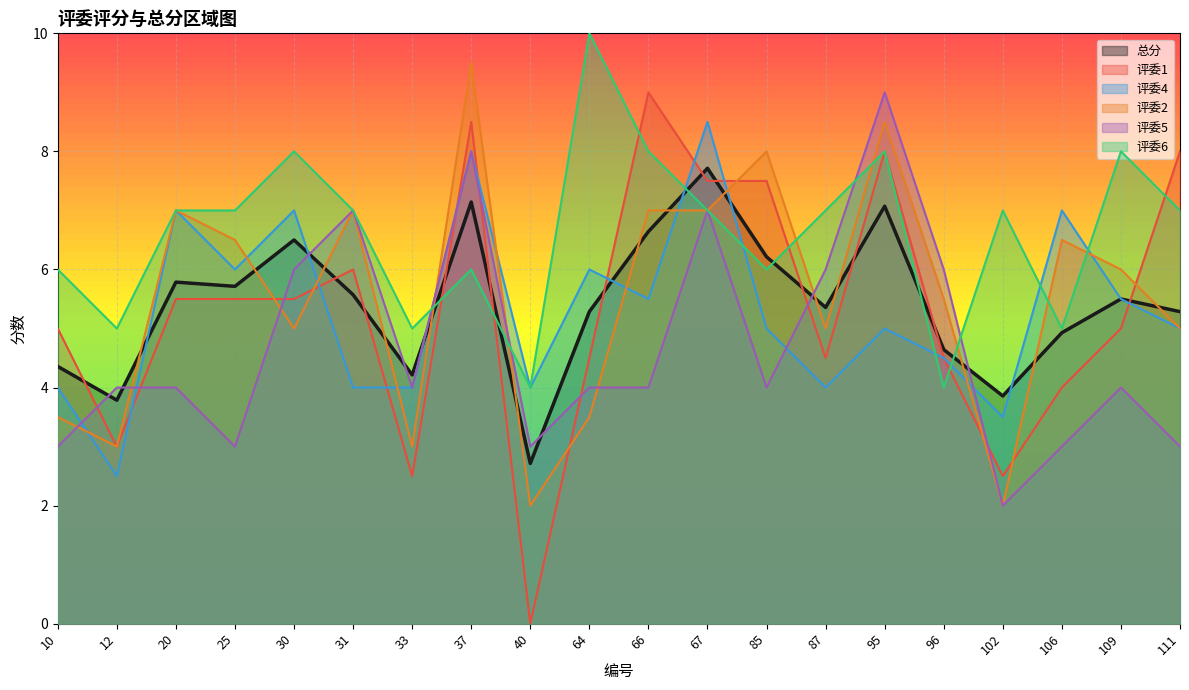

Between which two adjacent categories do 评委6 and 评委2 first intersect?

33 and 37